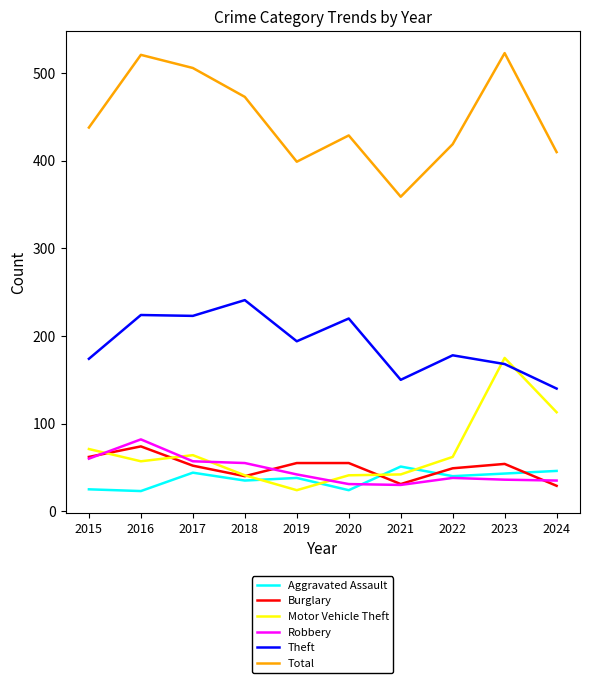

At which category does Burglary reach its first local valley?

2018